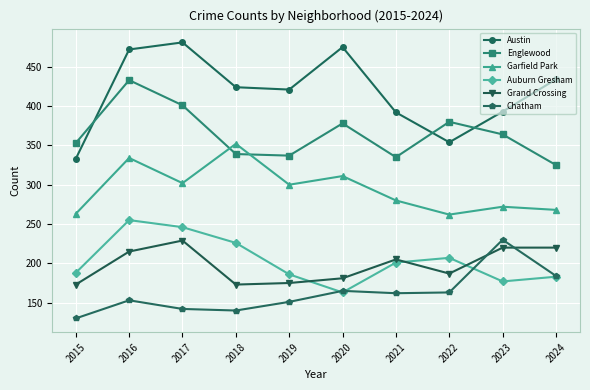

Which series has the widest spread of values?

Austin